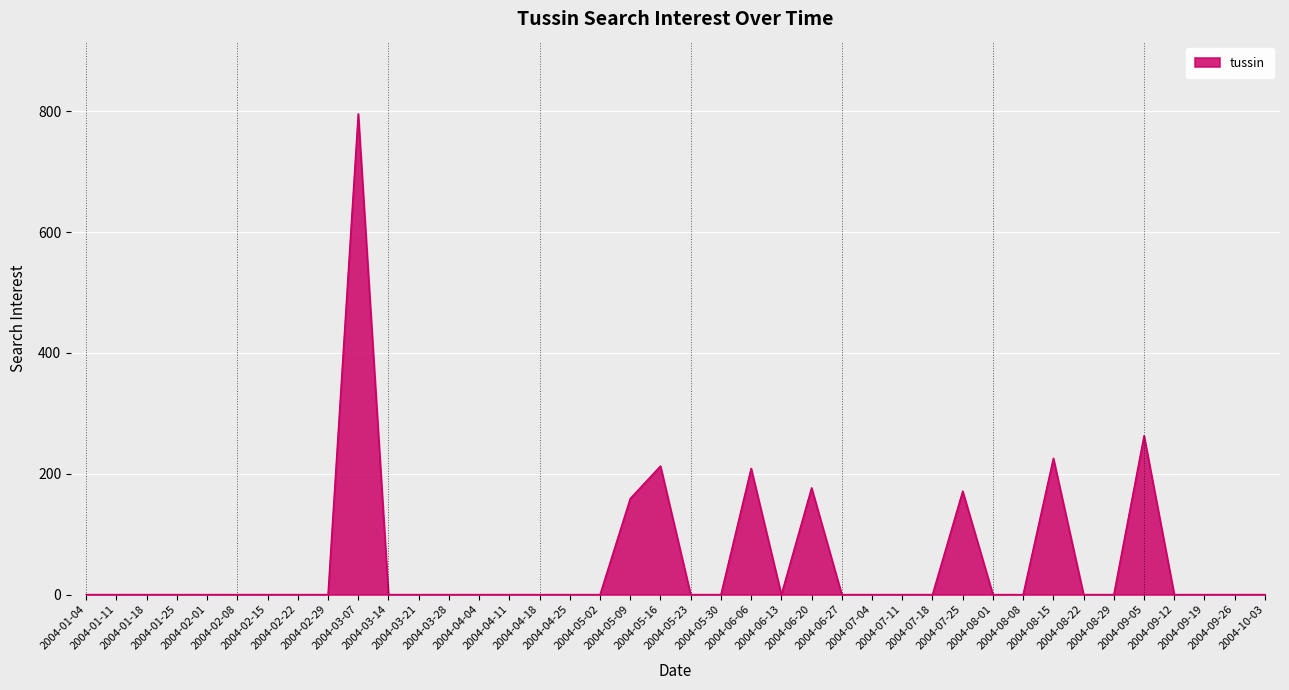

What is the difference between the maximum and minimum values?

795.8